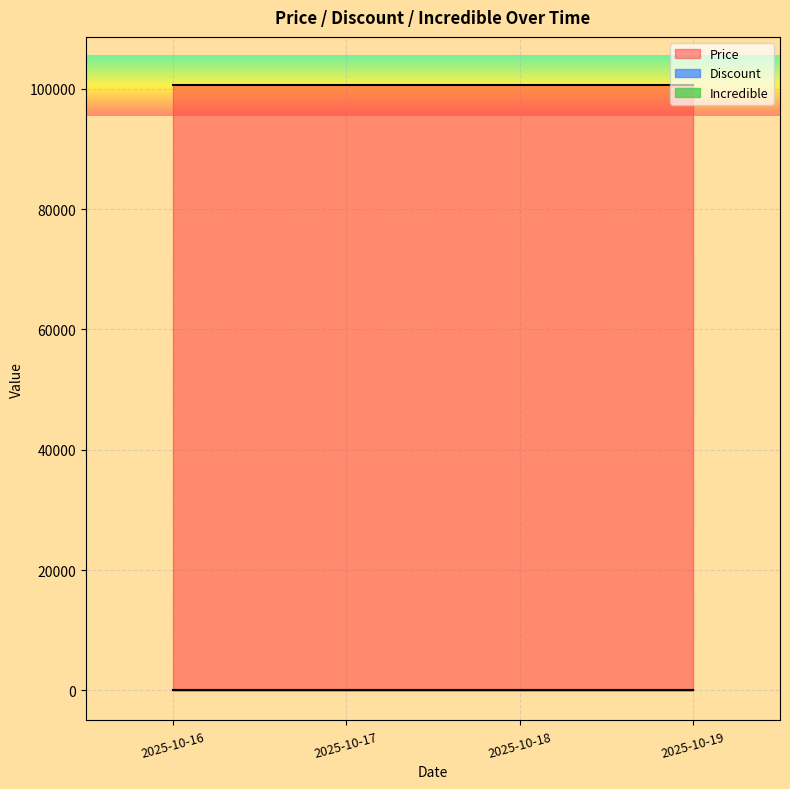

How many lines are shown in the chart?

3